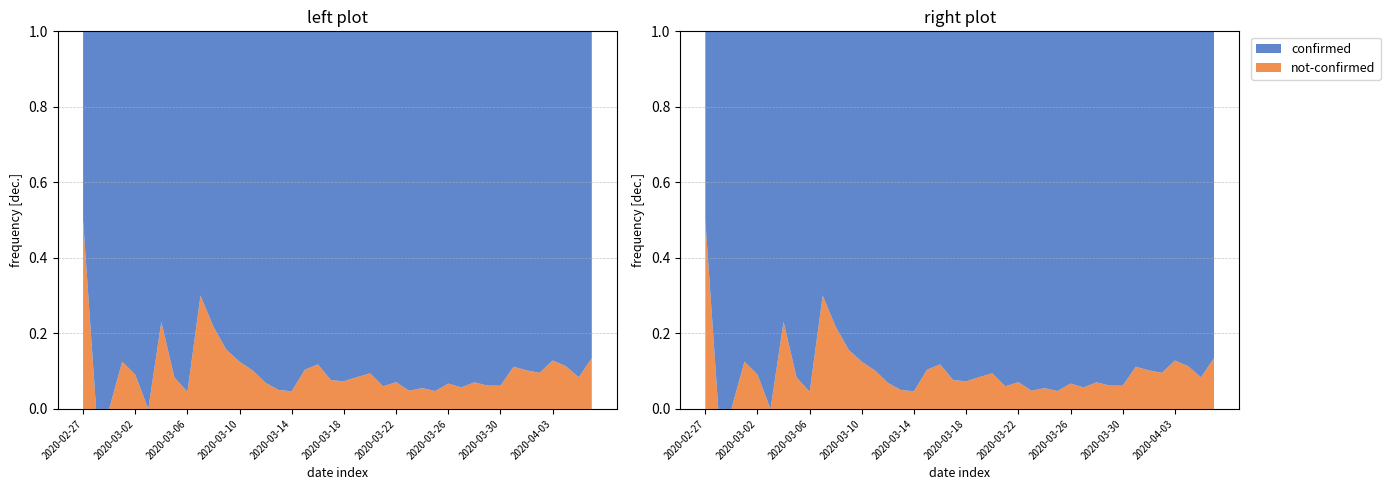

Reading left to right, list all the values displayed in this chart.

confirmed: 2020-02-27=2	2020-02-28=4	2020-02-29=1	2020-03-01=7	2020-03-02=10	2020-03-03=8	2020-03-04=10	2020-03-05=11	2020-03-06=21	2020-03-07=7	2020-03-08=18	2020-03-09=27	2020-03-10=28	2020-03-11=44	2020-03-12=54	2020-03-13=76	2020-03-14=61	2020-03-15=69	2020-03-16=142	2020-03-17=145	2020-03-18=177	2020-03-19=261	2020-03-20=240	2020-03-21=204	2020-03-22=236	2020-03-23=454	2020-03-24=428	2020-03-25=442	2020-03-26=444	2020-03-27=562	2020-03-28=303	2020-03-29=258	2020-03-30=442	2020-03-31=310	2020-04-01=316	2020-04-02=350	2020-04-03=340	2020-04-04=187	2020-04-05=230	2020-04-06=328
not-confirmed: 2020-02-27=2	2020-02-28=0	2020-02-29=0	2020-03-01=1	2020-03-02=1	2020-03-03=0	2020-03-04=3	2020-03-05=1	2020-03-06=1	2020-03-07=3	2020-03-08=5	2020-03-09=5	2020-03-10=4	2020-03-11=5	2020-03-12=4	2020-03-13=4	2020-03-14=3	2020-03-15=8	2020-03-16=19	2020-03-17=12	2020-03-18=14	2020-03-19=24	2020-03-20=25	2020-03-21=13	2020-03-22=18	2020-03-23=23	2020-03-24=25	2020-03-25=22	2020-03-26=32	2020-03-27=34	2020-03-28=23	2020-03-29=17	2020-03-30=29	2020-03-31=39	2020-04-01=36	2020-04-02=37	2020-04-03=50	2020-04-04=24	2020-04-05=21	2020-04-06=51